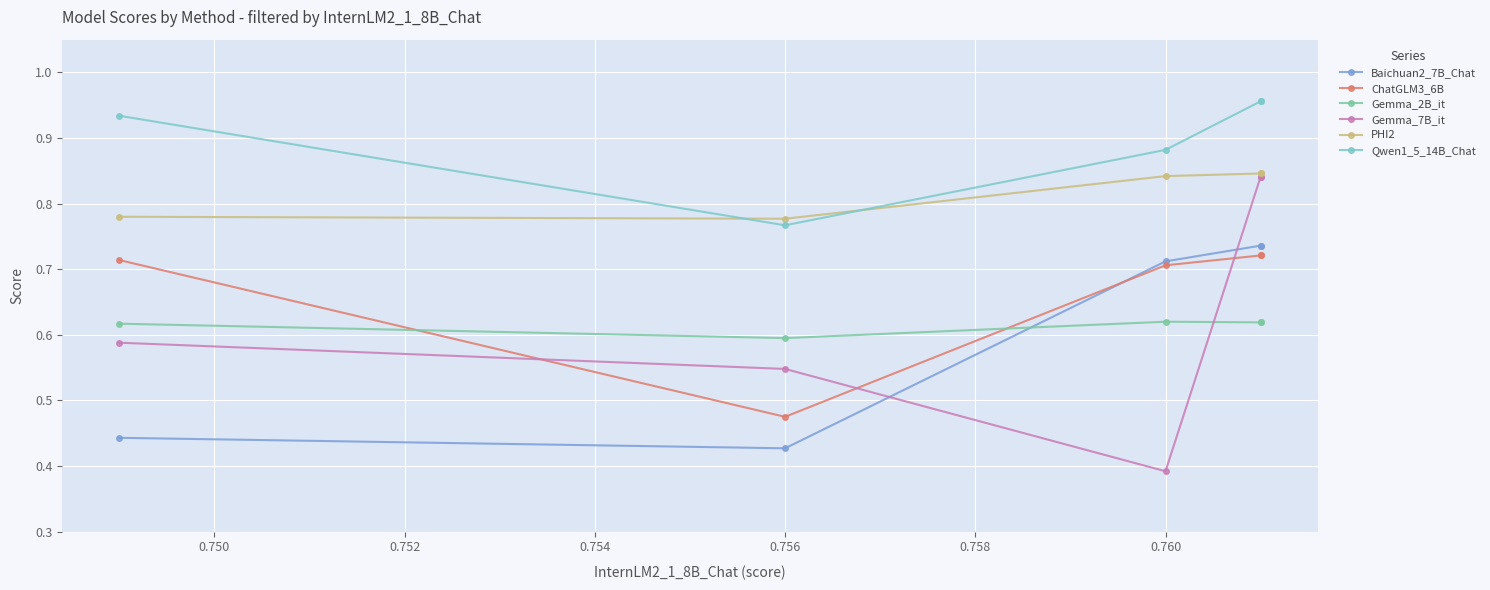

True or false: Qwen1_5_14B_Chat and Gemma_2B_it intersect in this chart.

False